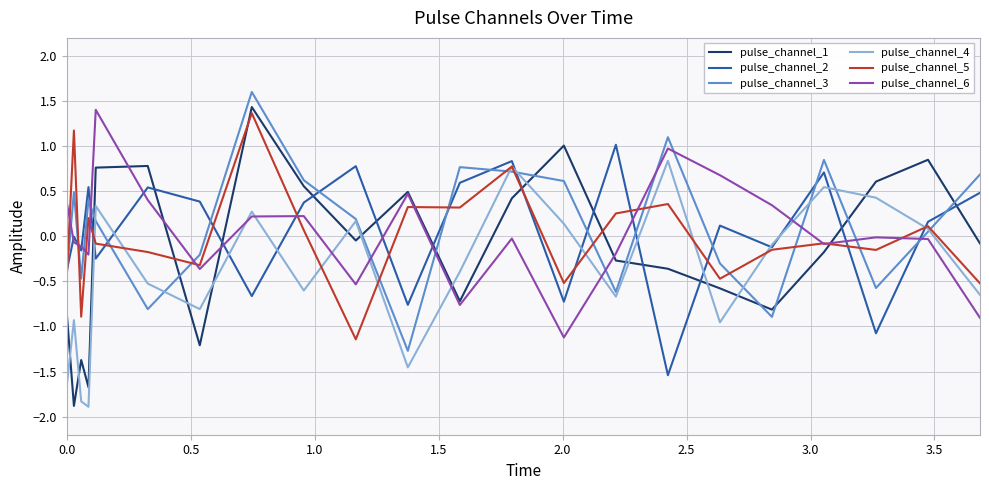

What is the minimum value shown in the chart?

-1.9